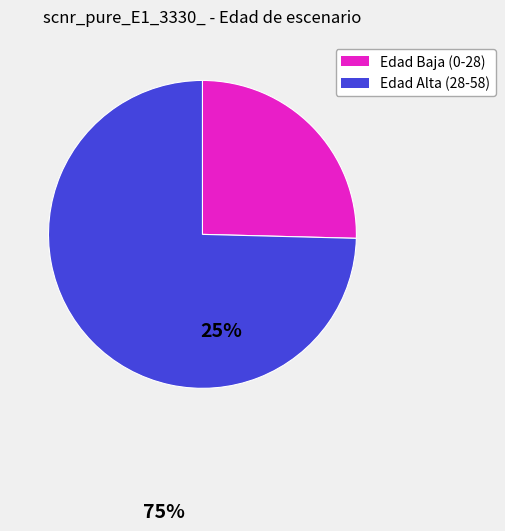

Is there any slice that represents more than half of the pie?

Yes